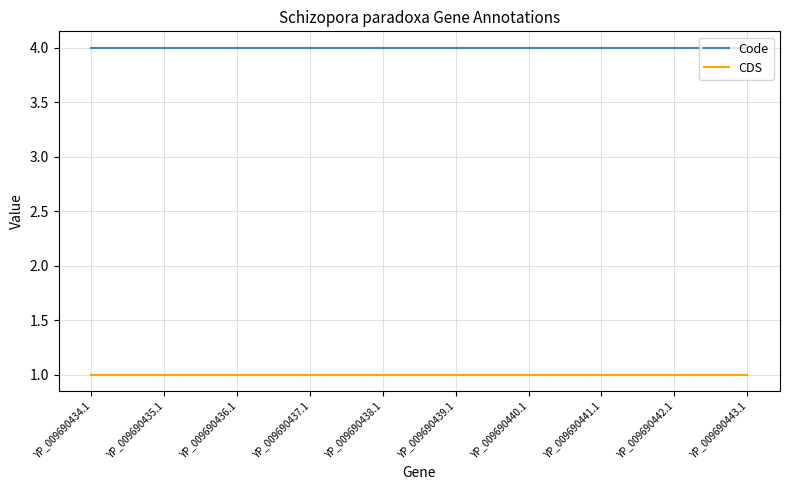

Reading left to right, extract all data points from this chart.

Code: YP_009690434.1=4	YP_009690435.1=4	YP_009690436.1=4	YP_009690437.1=4	YP_009690438.1=4	YP_009690439.1=4	YP_009690440.1=4	YP_009690441.1=4	YP_009690442.1=4	YP_009690443.1=4
CDS: YP_009690434.1=1	YP_009690435.1=1	YP_009690436.1=1	YP_009690437.1=1	YP_009690438.1=1	YP_009690439.1=1	YP_009690440.1=1	YP_009690441.1=1	YP_009690442.1=1	YP_009690443.1=1